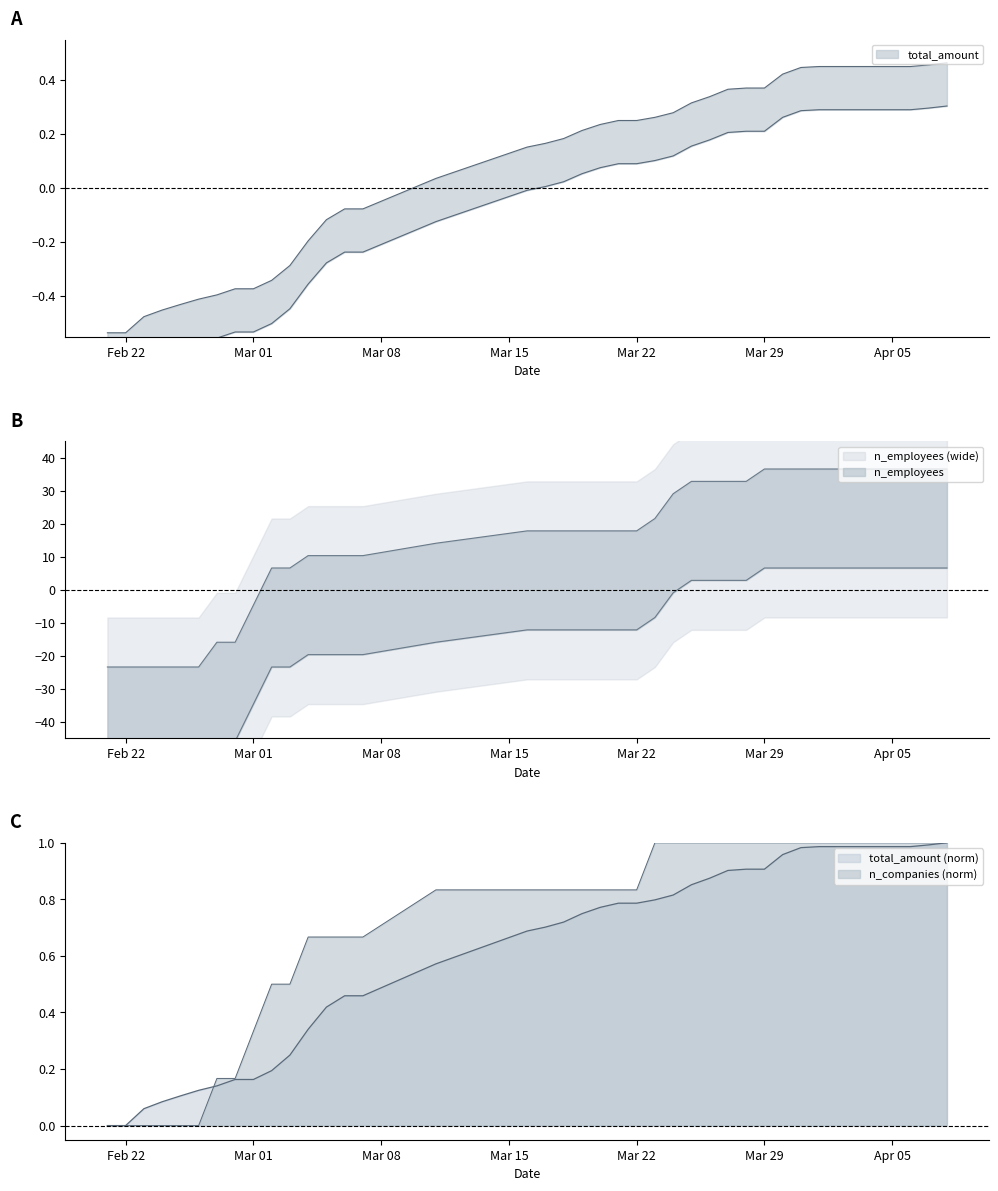

What is the difference between the maximum and second lowest values in the n_employees series?

60.0